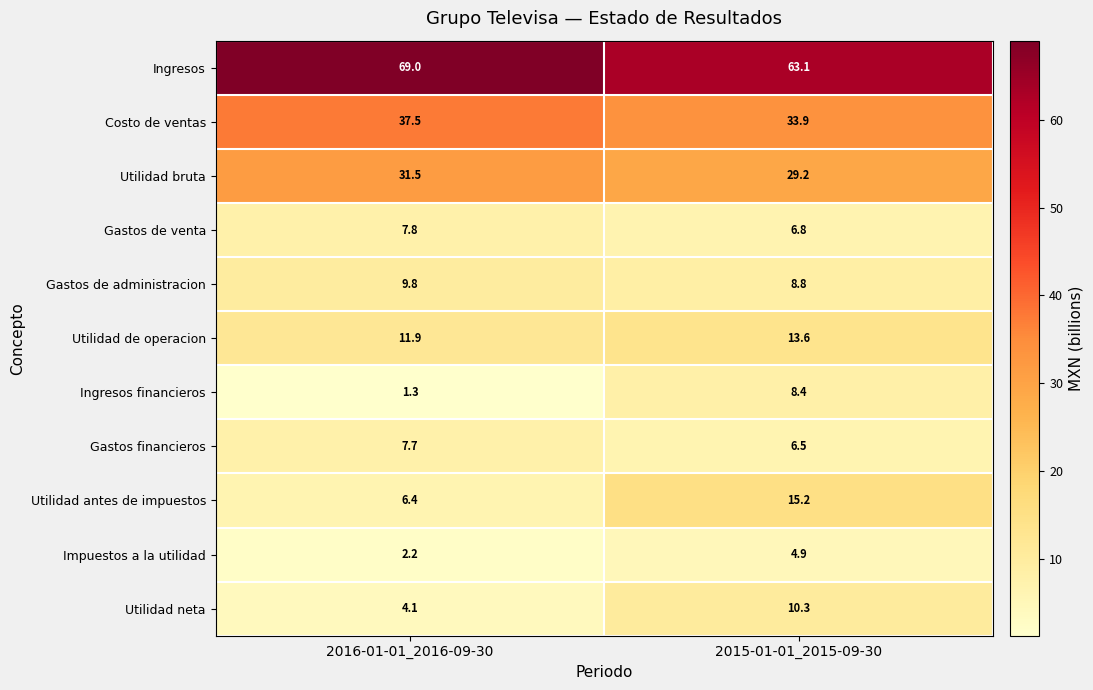

Which series has the largest total across all categories?

Ingresos